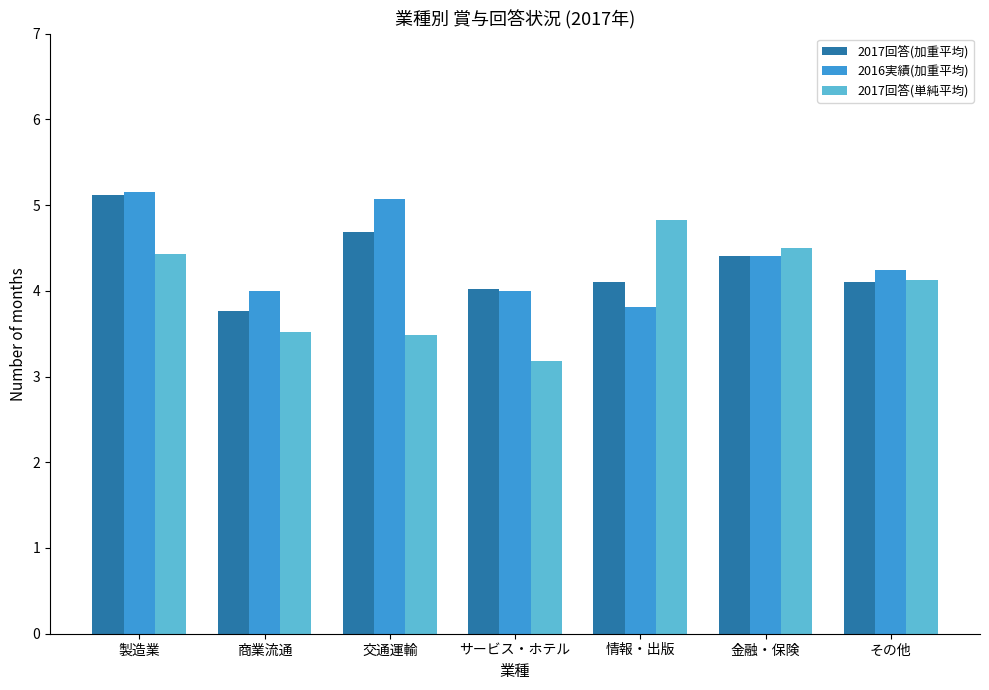

What value does the 2016実績(加重平均) series have at 製造業?

5.2